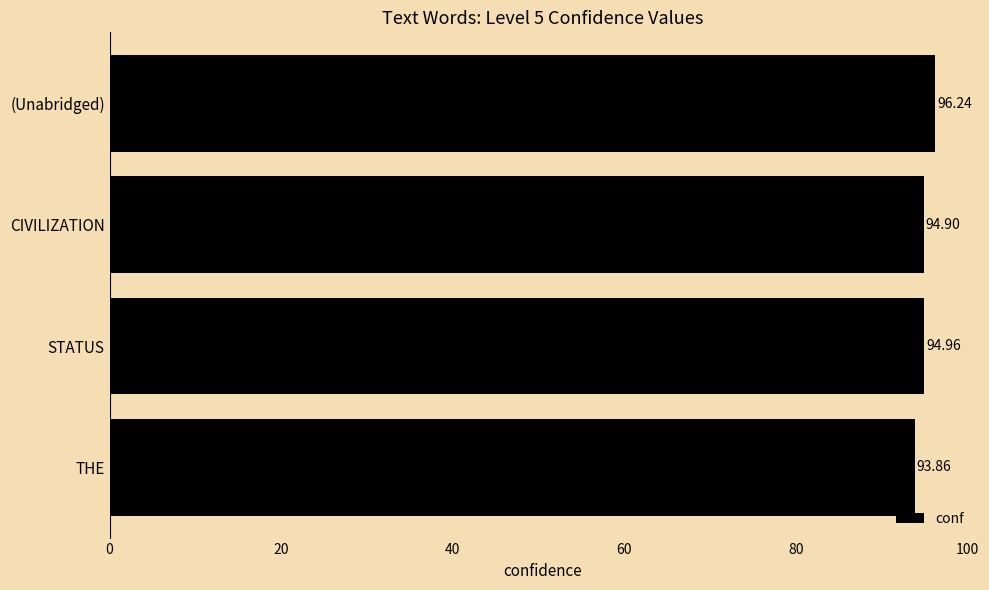

At which label is the value closest to 95?

STATUS